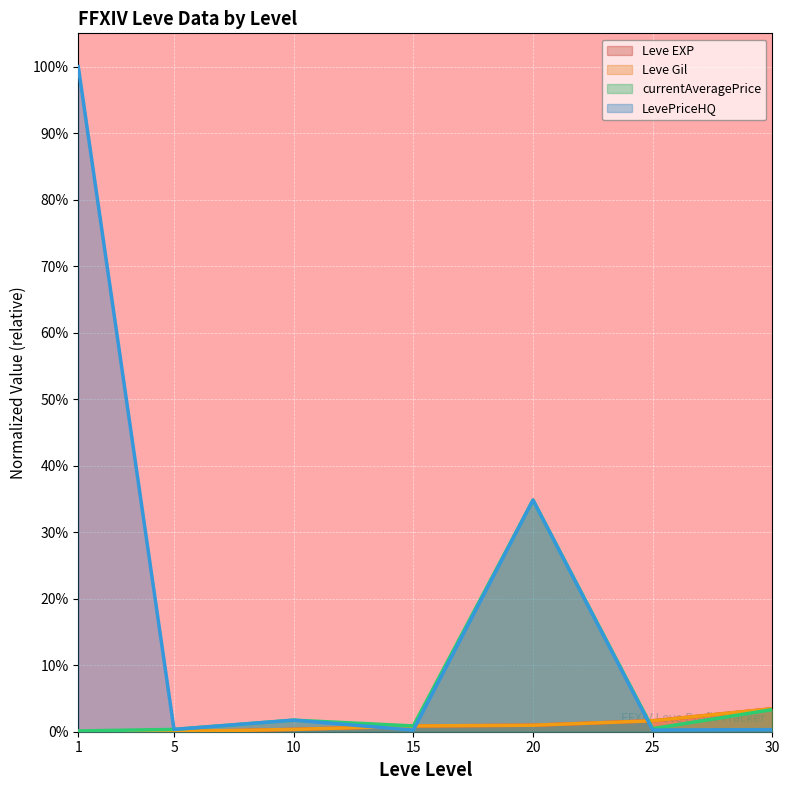

How many lines are shown in the chart?

4